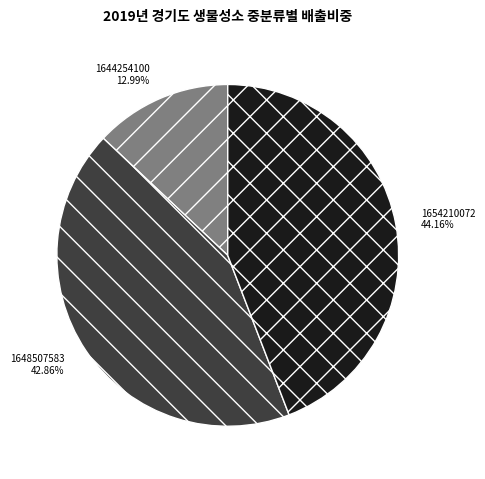

Between 1654210072 and 1644254100, which is larger?

1654210072